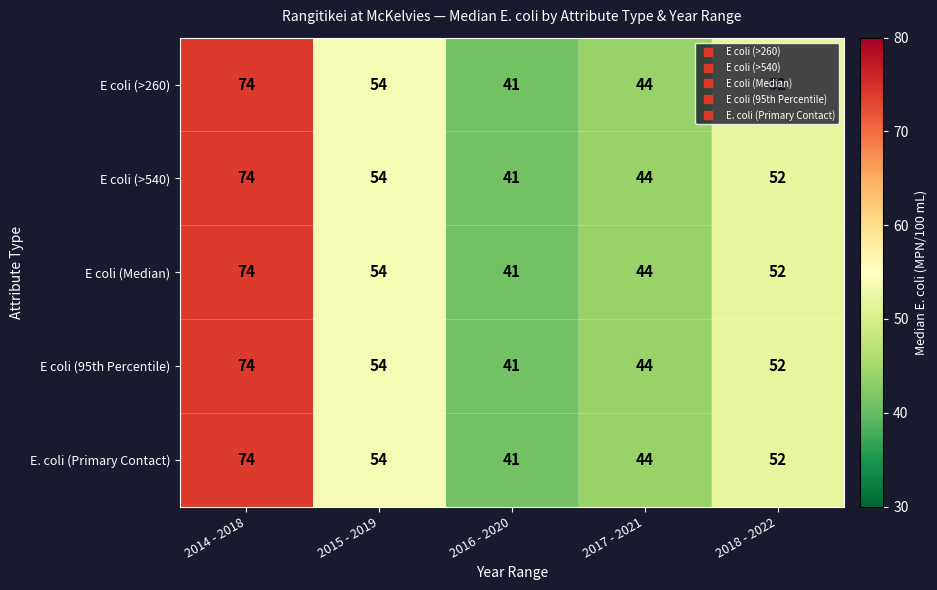

Where does the E coli (95th Percentile) series first go above 52?

2014 - 2018